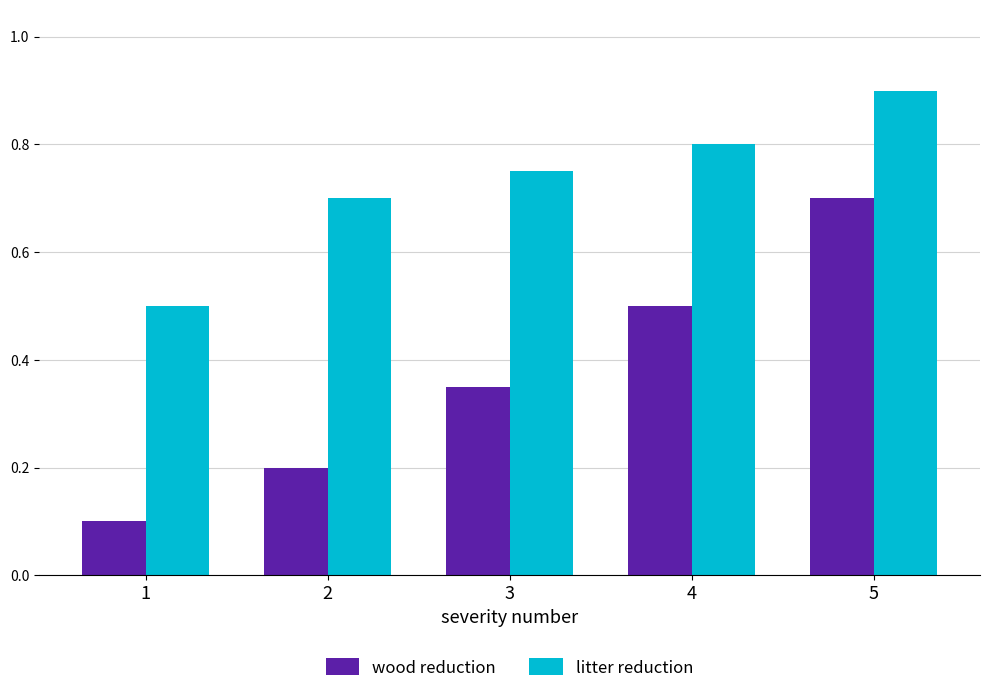

Rank the series by their maximum value, from highest to lowest.

litter reduction, wood reduction